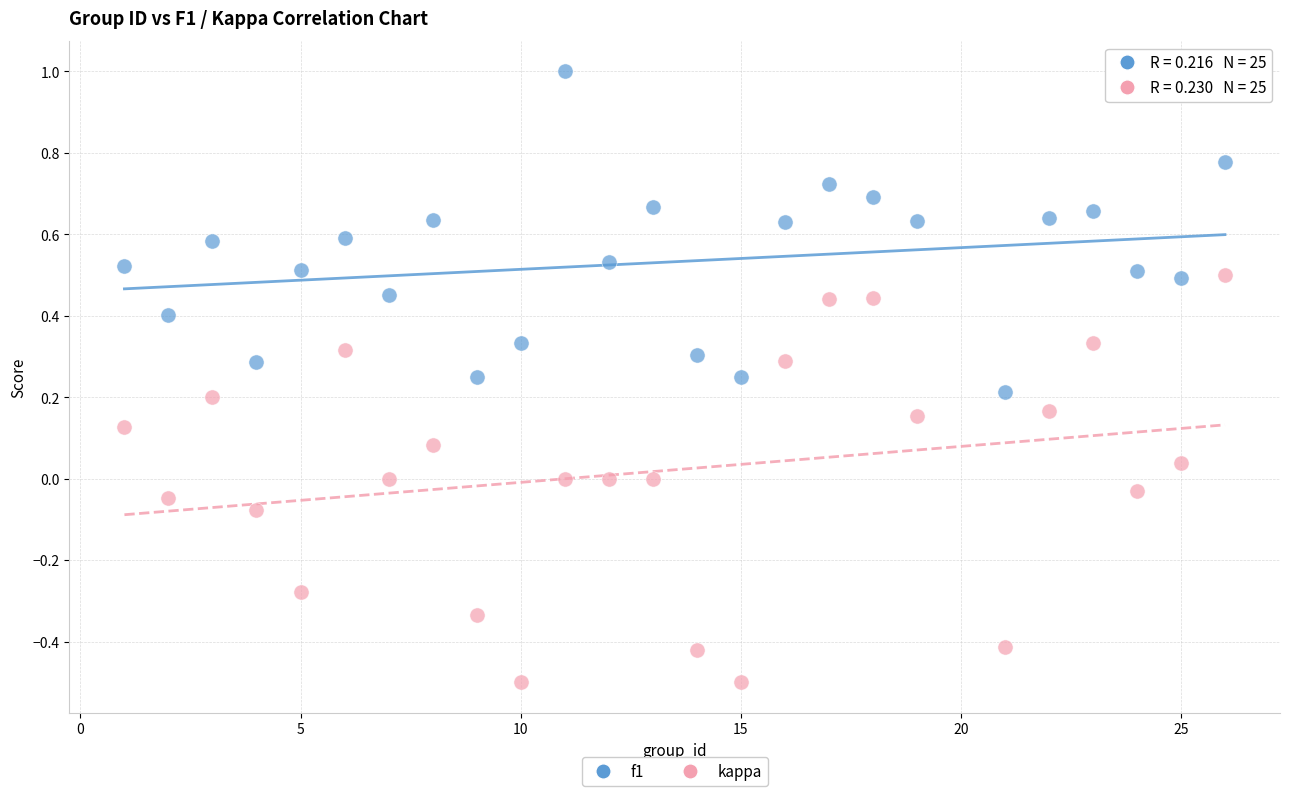

What is the X range (max minus min) for the scatter plot?

25.0